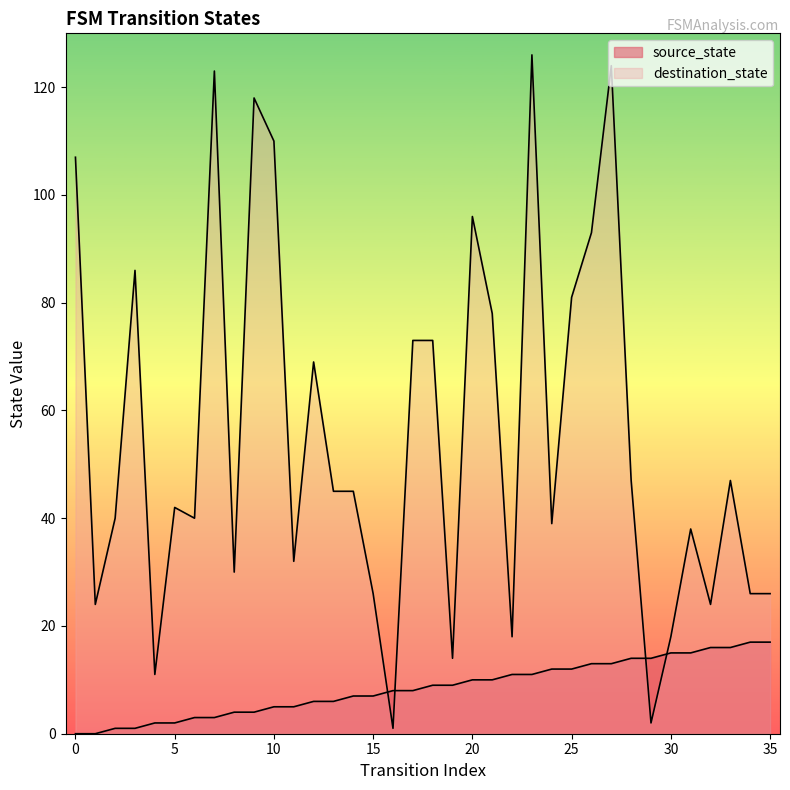

The destination_state series shows 39 at 24. True or false?

True